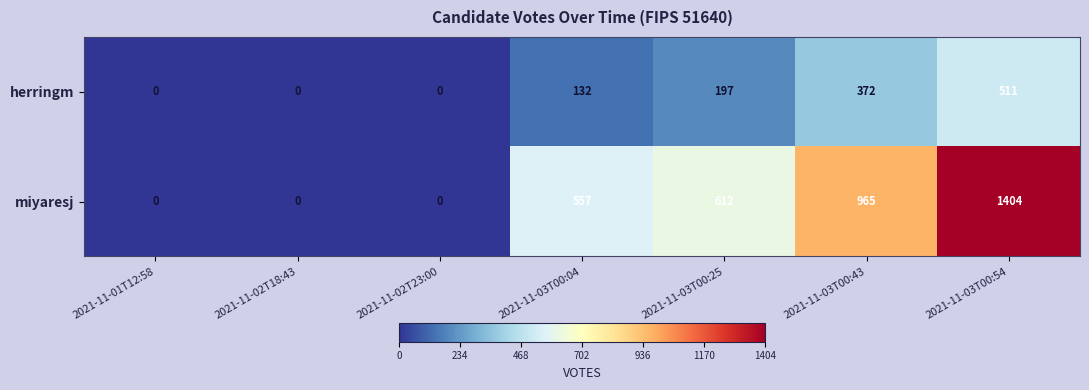

The herringm series shows 0 at 2021-11-02T18:43. True or false?

True